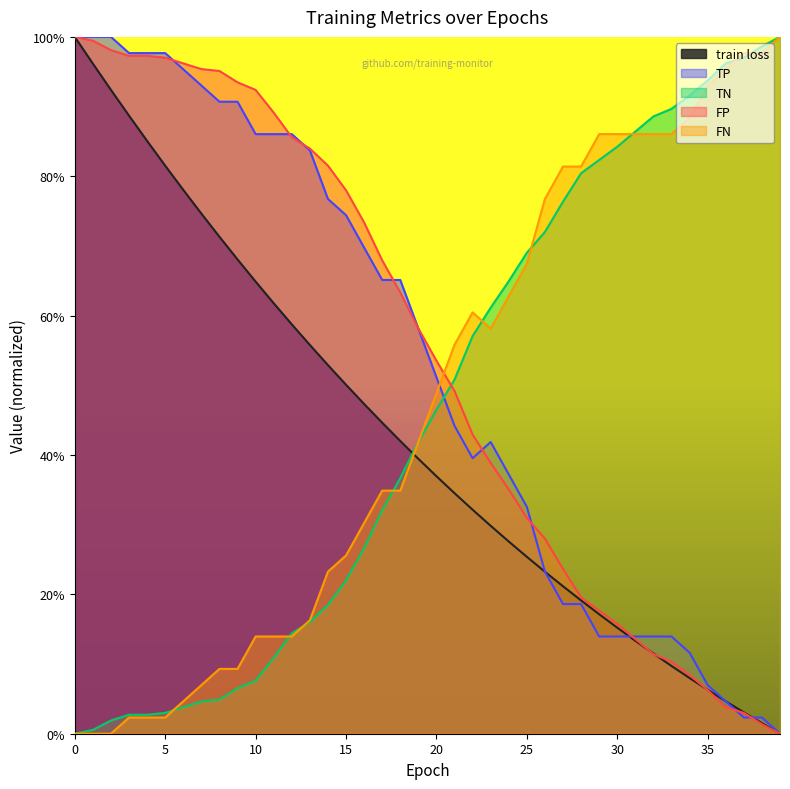

How many positive values does the TN series have?

39